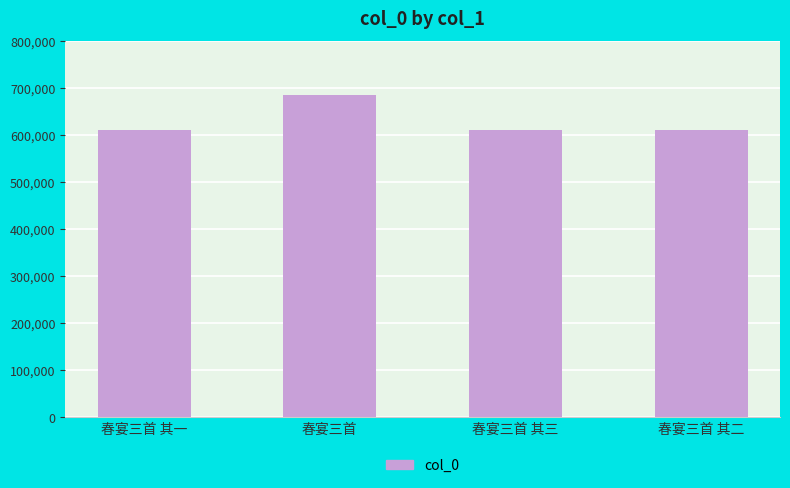

What is the label of the 2nd bar from the right?

春宴三首 其三